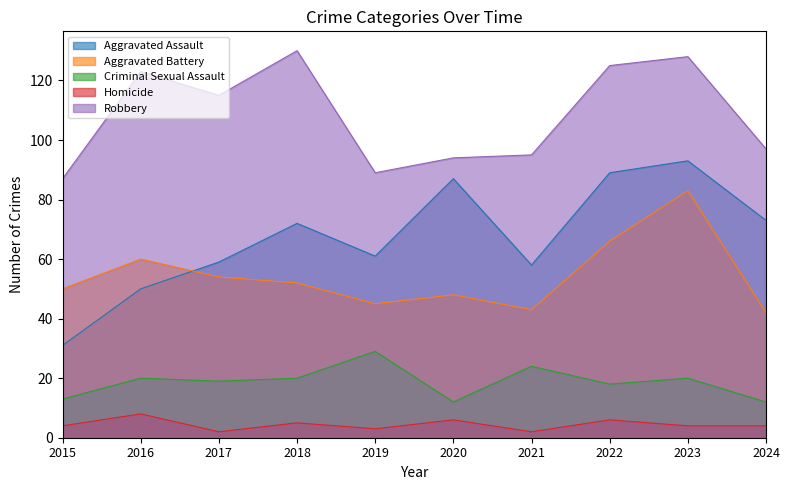

Which category has the lowest value in the Criminal Sexual Assault series?

2020